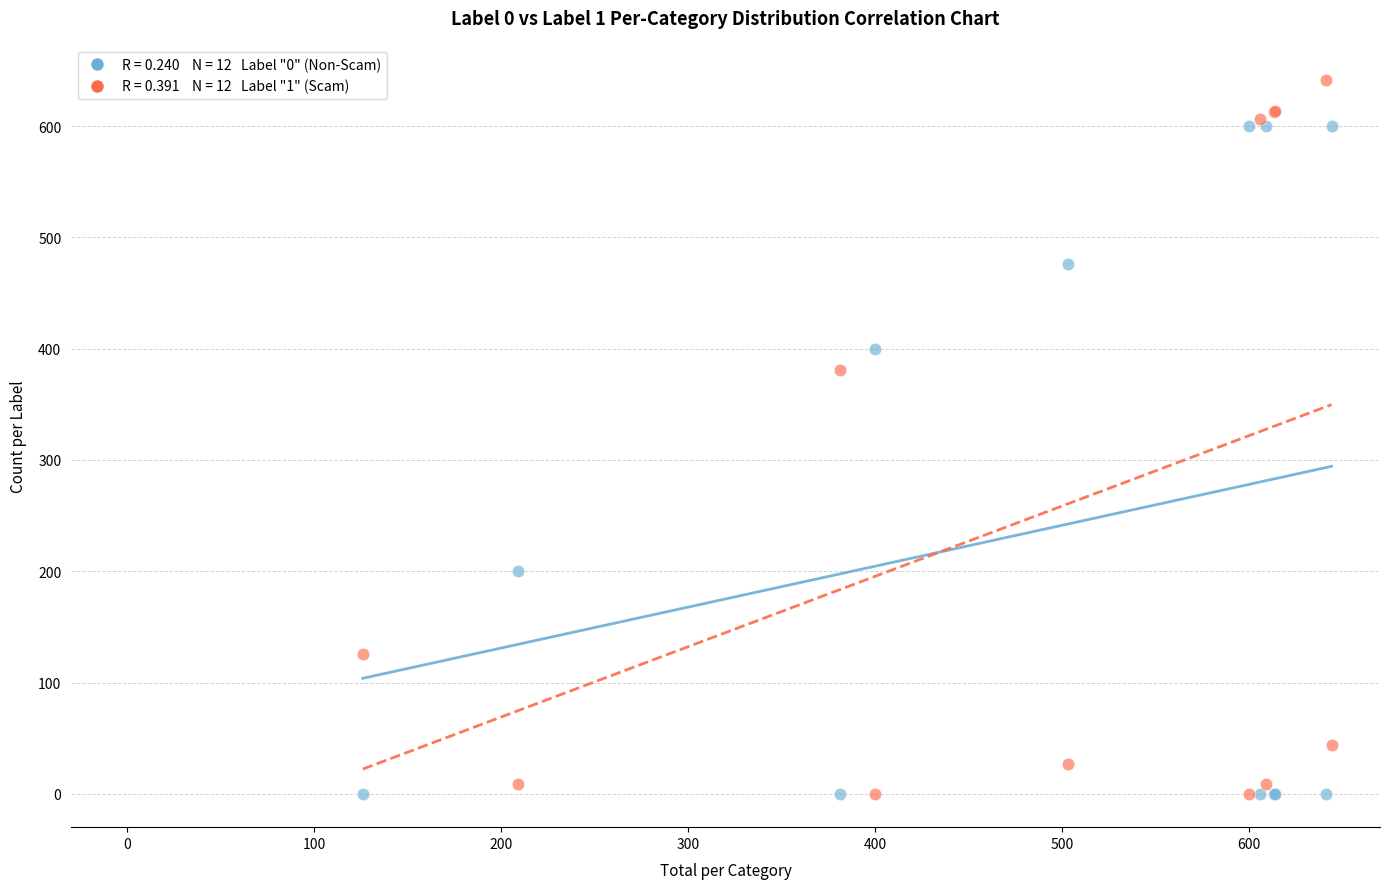

Across all series, what Y value is closest to 320?

381